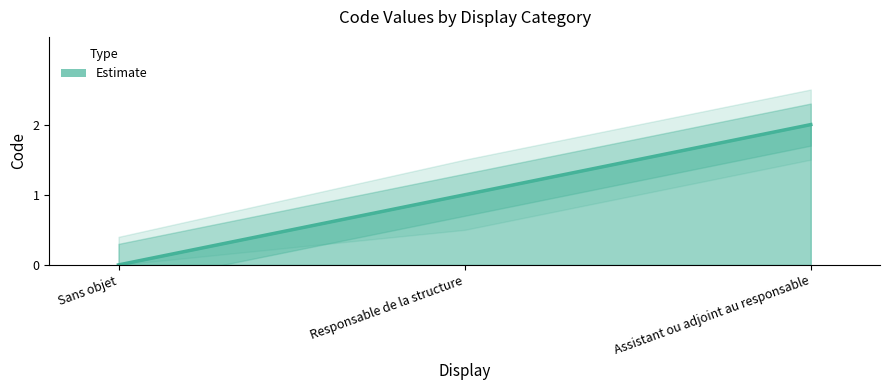

Does the chart display data point markers on the line(s)?

No